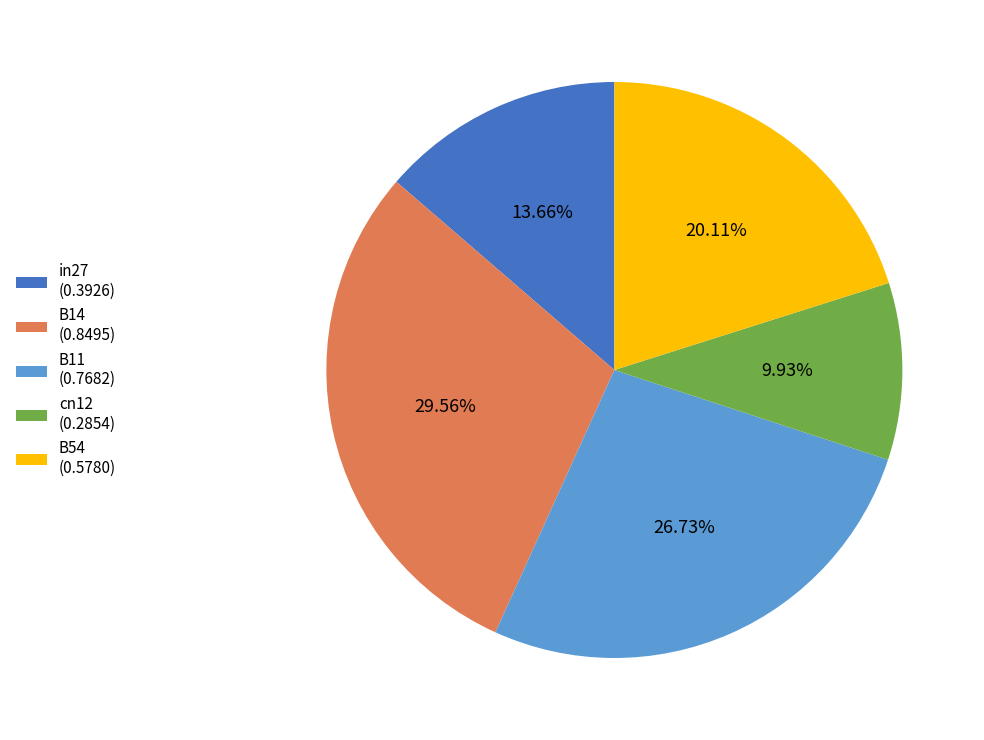

What is the largest slice in the pie chart?

B14